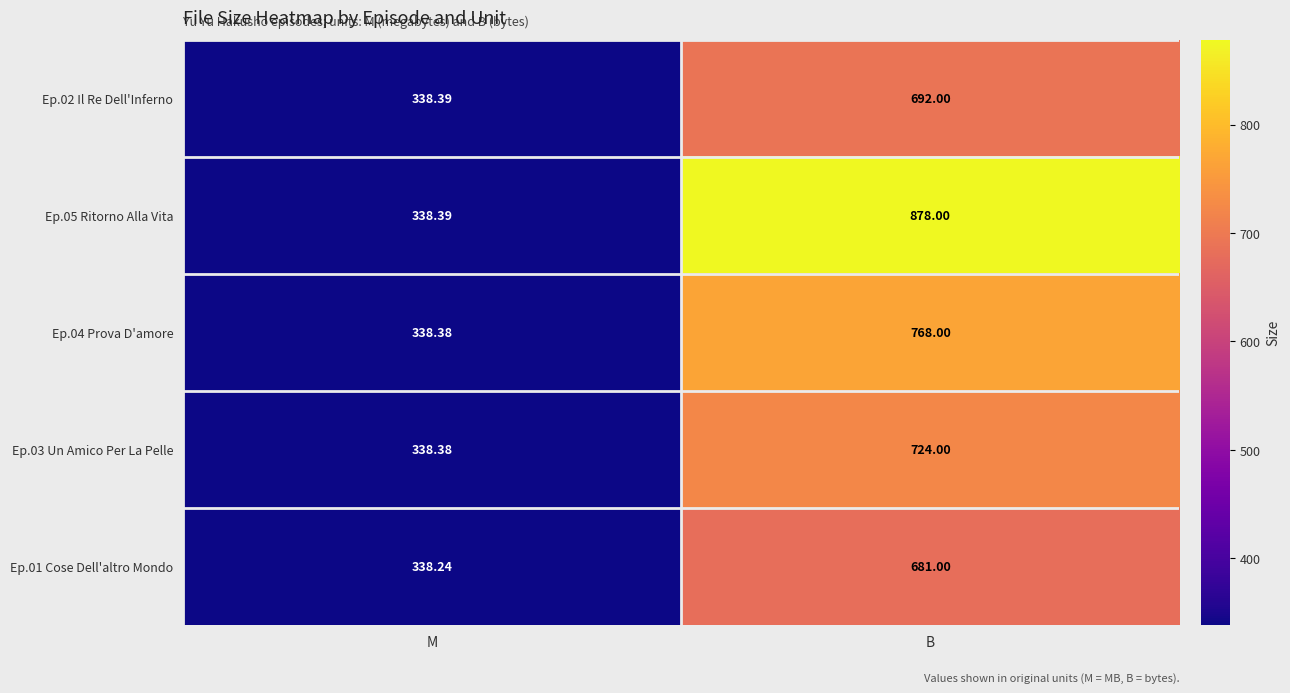

At which category does the chart reach its minimum across all series?

M